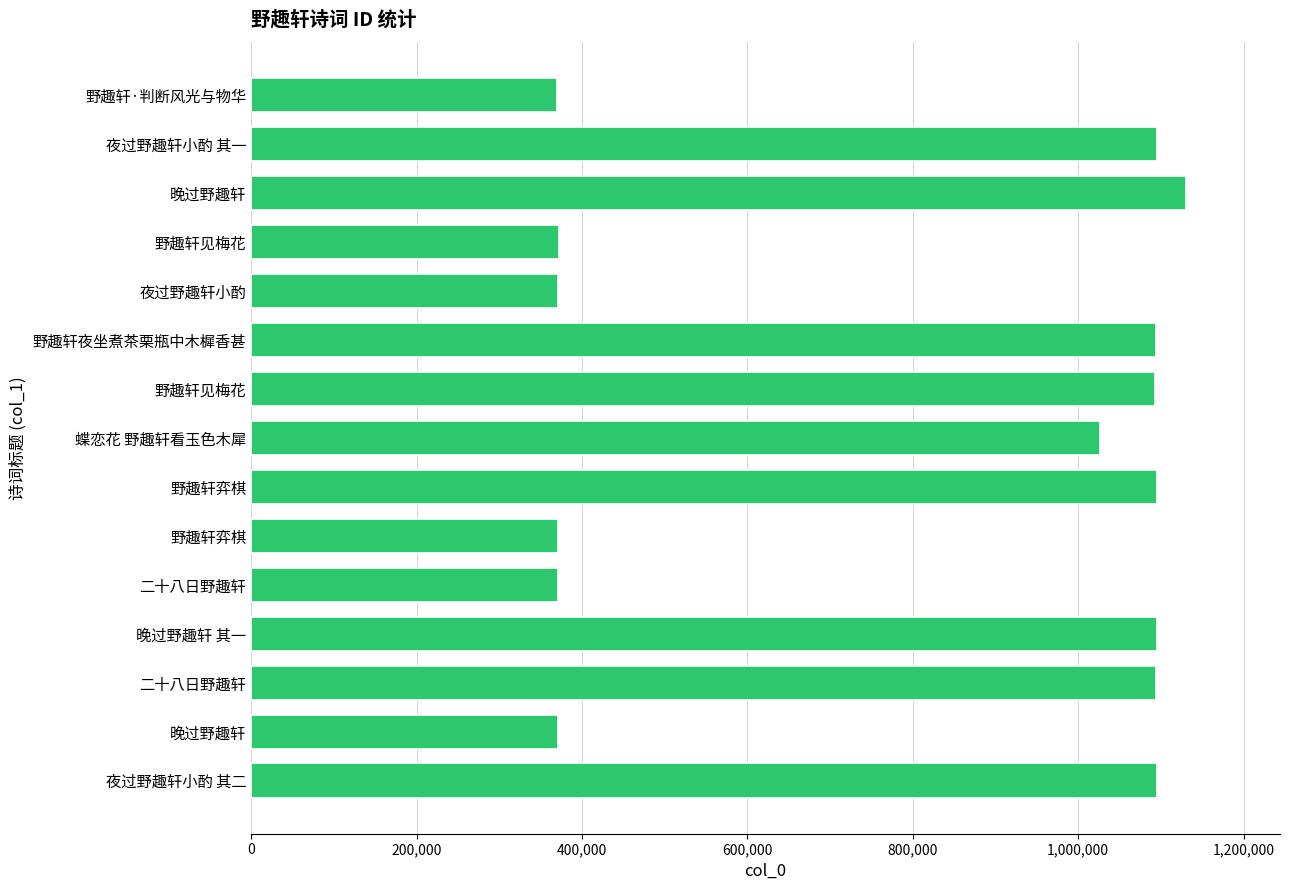

Are the bars grouped side by side (vs. stacked)?

No